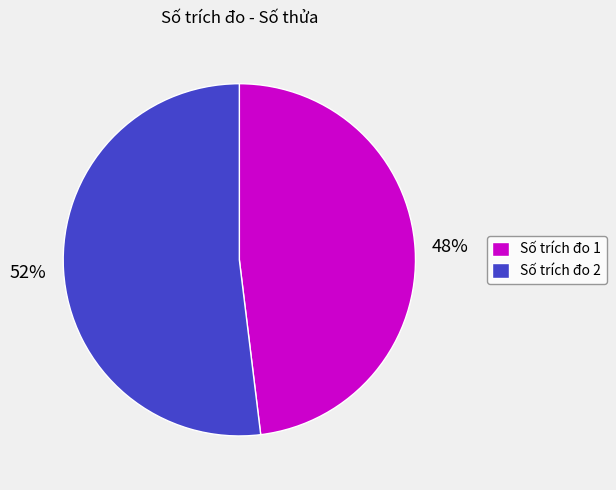

Which category has the smallest portion of the pie?

Số trích đo 1